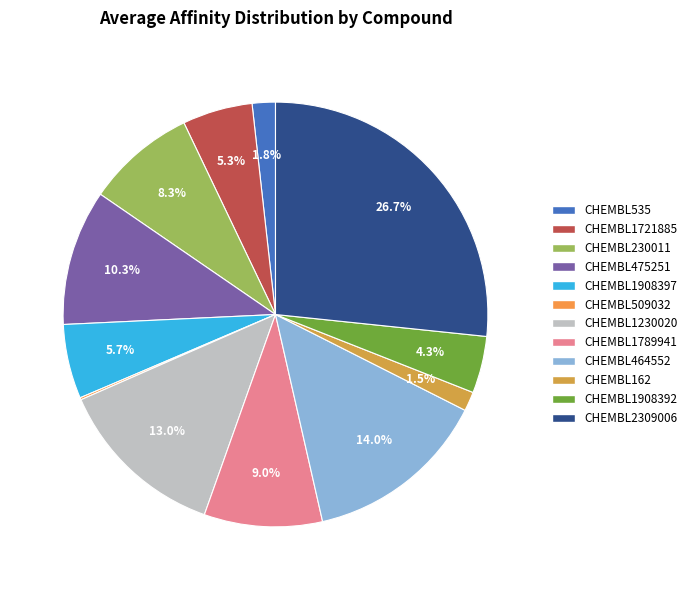

To the nearest percent, what portion does CHEMBL535 represent?

2%